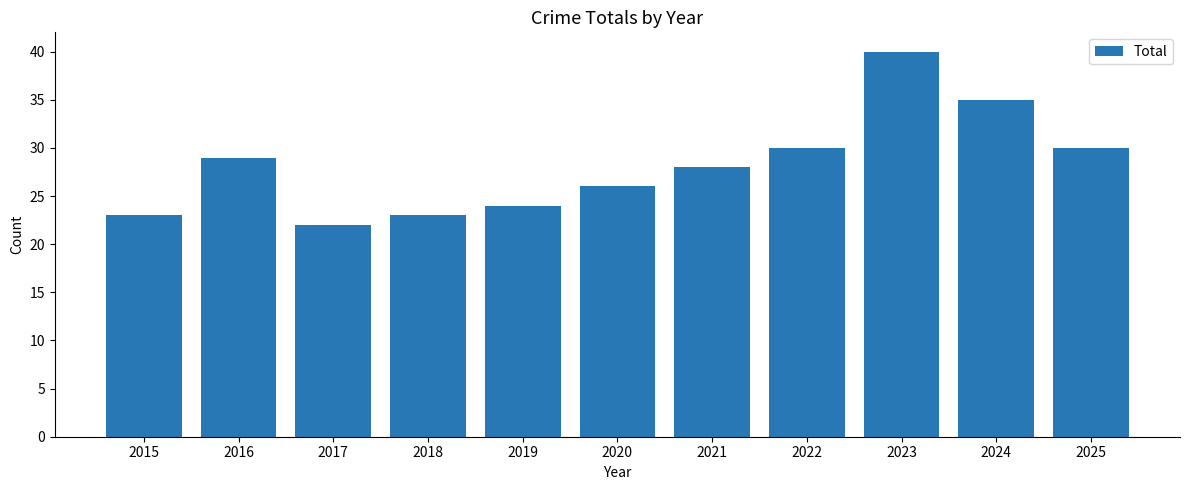

The chart shows a value of 25 at 2023. True or false?

False